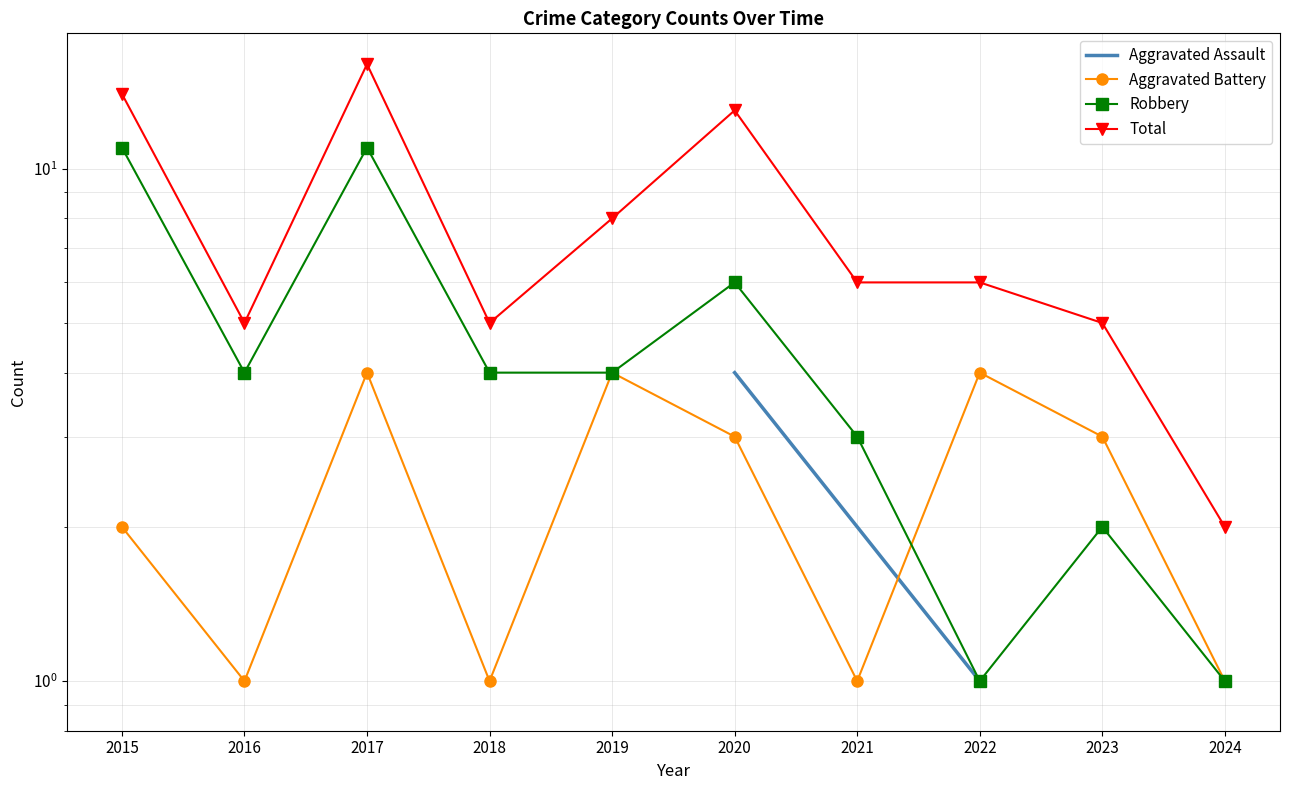

At which label does Aggravated Assault reach its peak?

2015